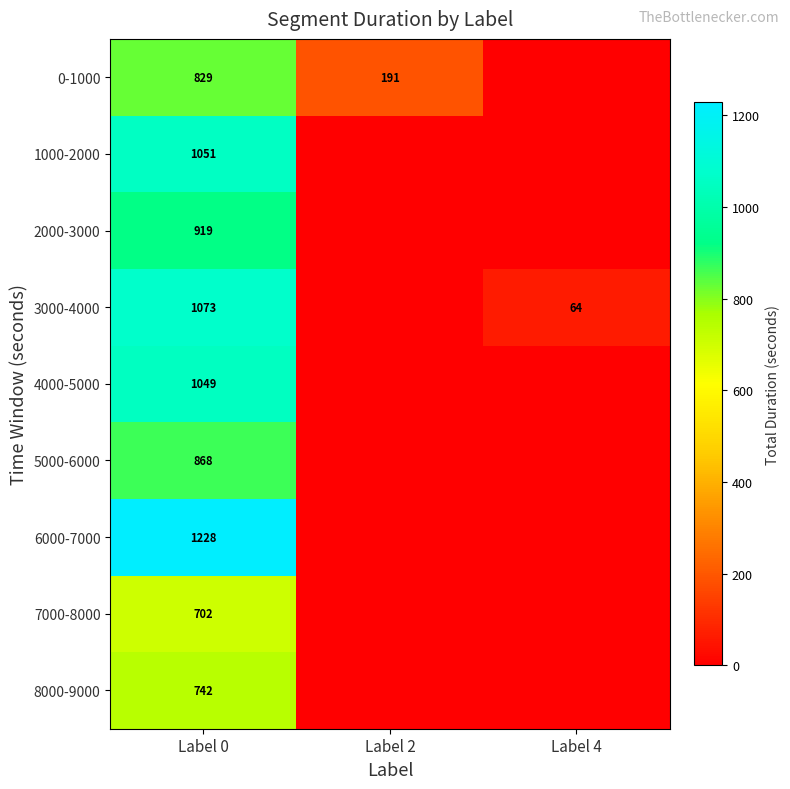

What is the spread (max minus min) of values at Label 0?

526